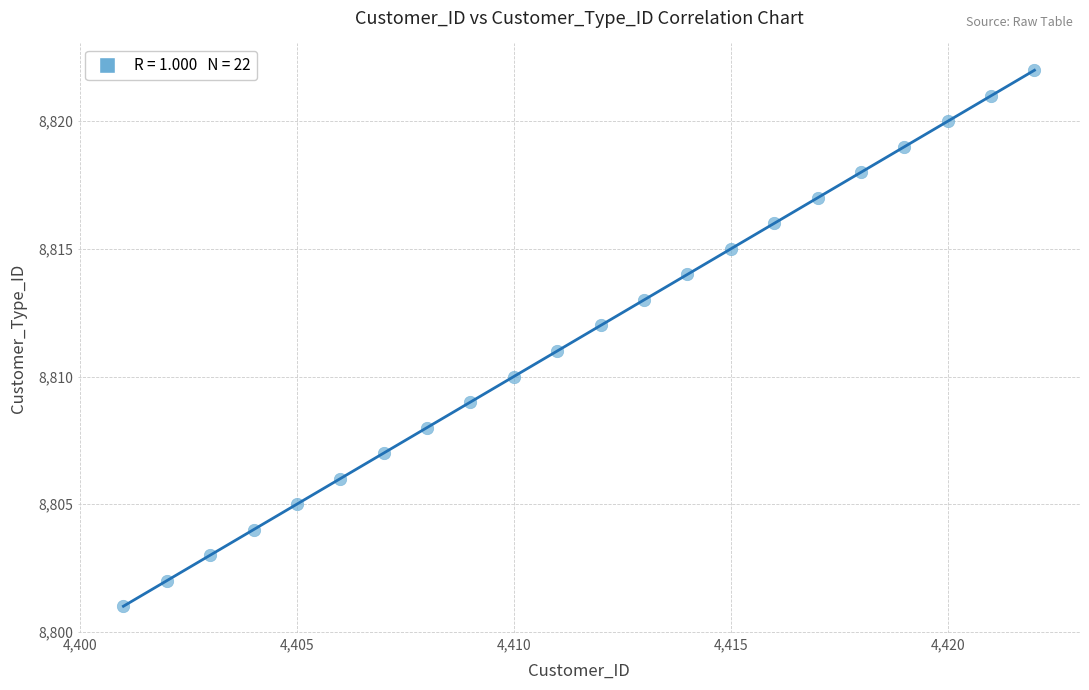

What is the range of X values (max minus min)?

21